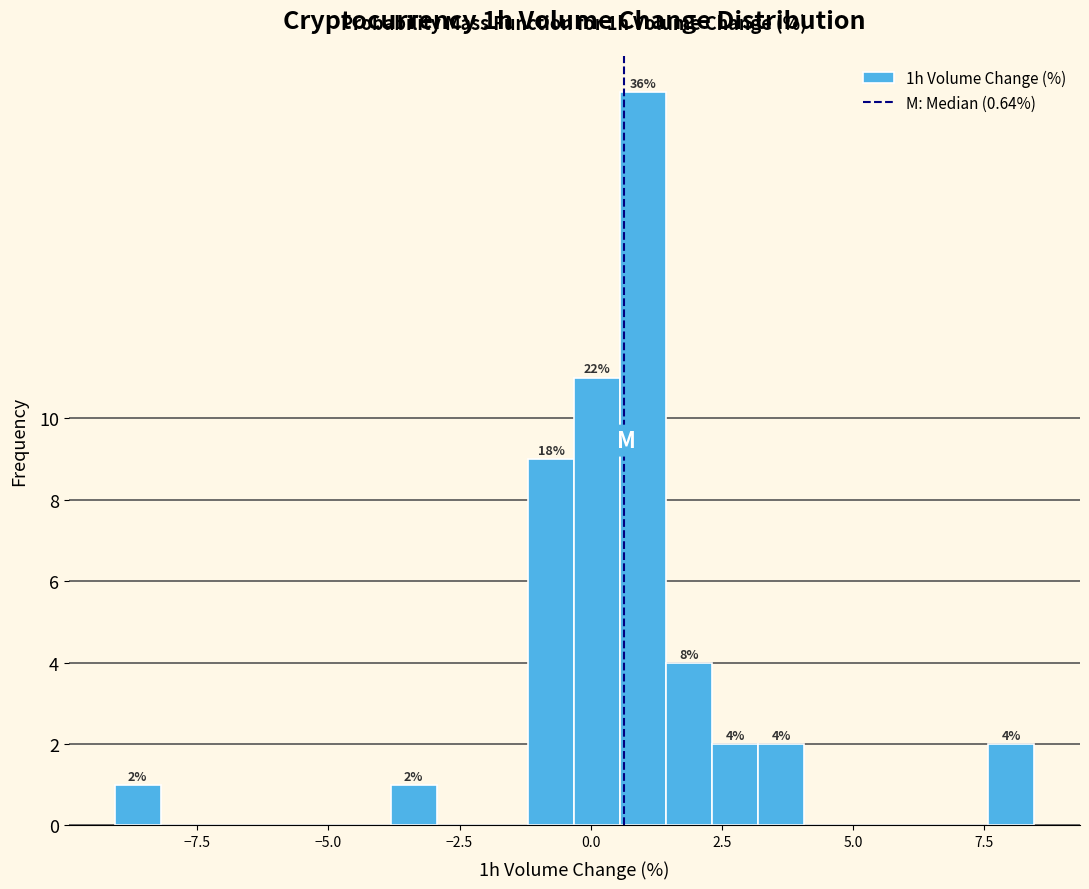

Around what value on the x-axis is the tallest bar? Give the approximate position of its centre, as read against the axis.

1.0